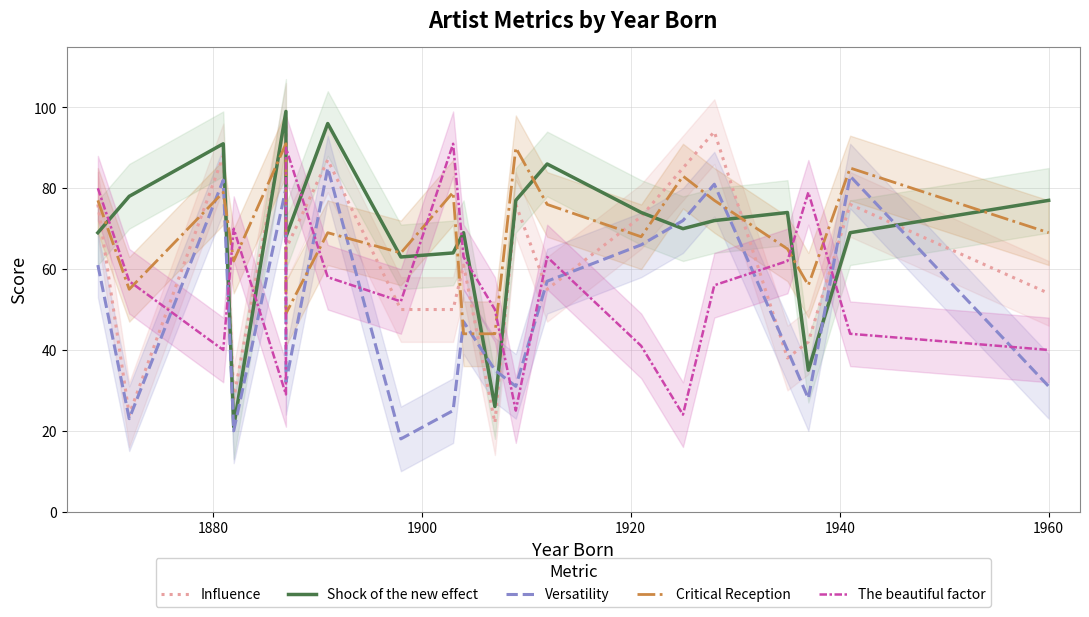

True or false: Critical Reception and The beautiful factor cross at least once.

True